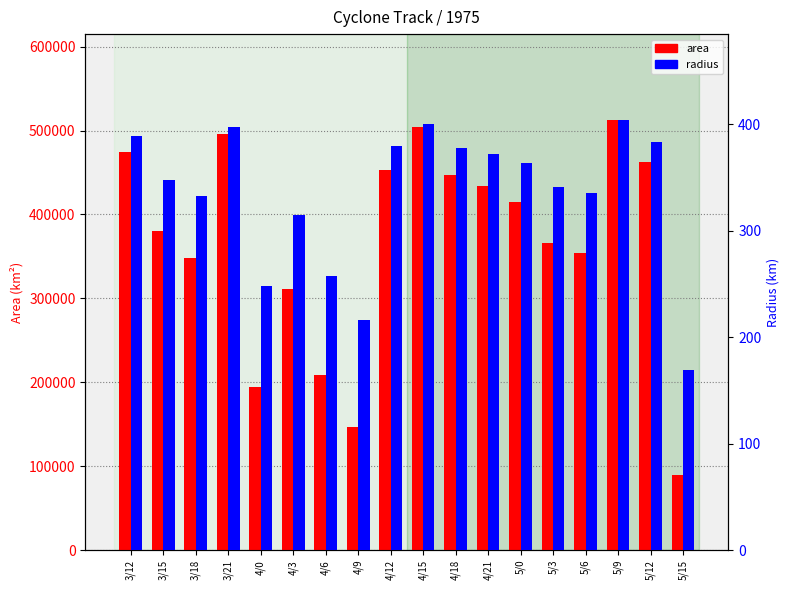

What are all the series names shown in the legend?

area, radius